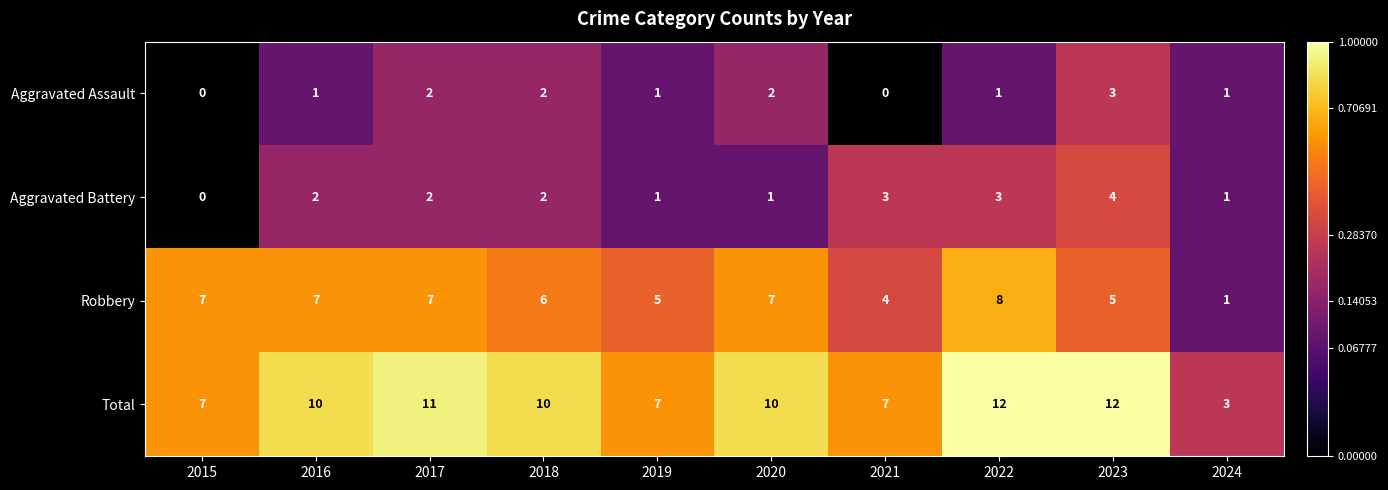

What is the difference between the maximum and minimum values in the Aggravated Battery series?

4